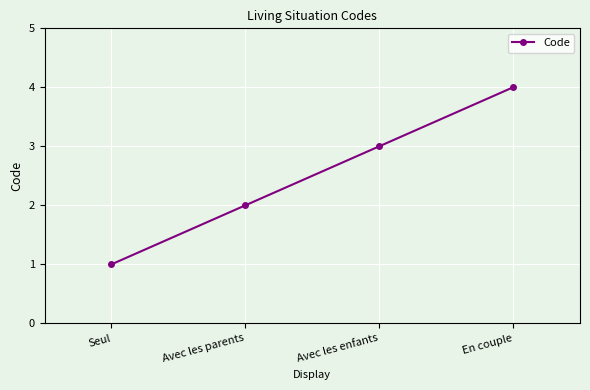

Reading right to left, list all the values displayed in this chart.

En couple=4	Avec les enfants=3	Avec les parents=2	Seul=1